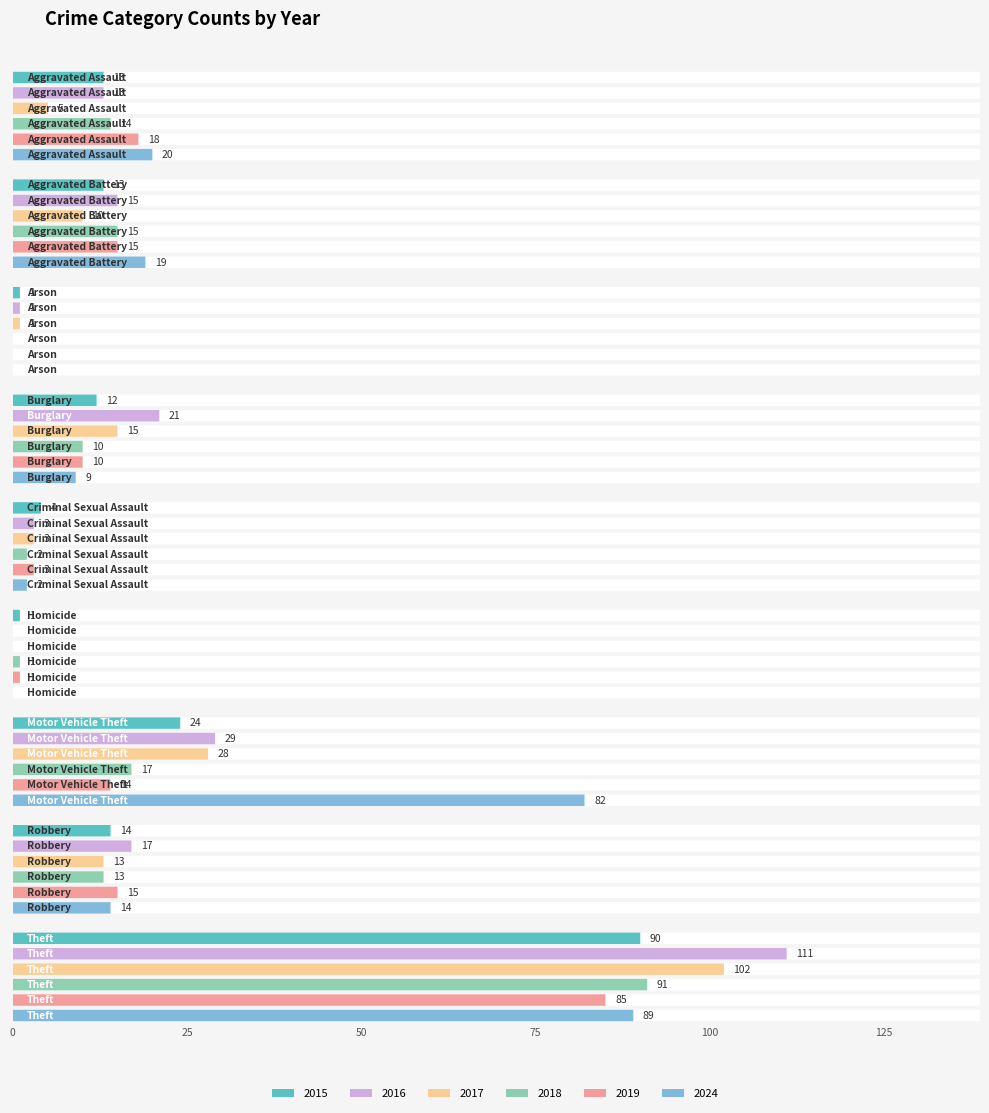

List the labels in order of 2018 value, largest first.

Theft, Motor Vehicle Theft, Aggravated Battery, Aggravated Assault, Robbery, Burglary, Criminal Sexual Assault, Homicide, Arson